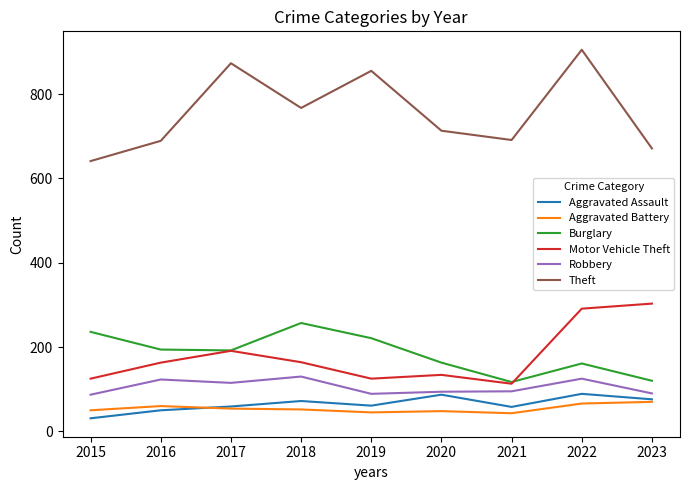

Between 2019 and 2021, which series saw the biggest shift?

Theft